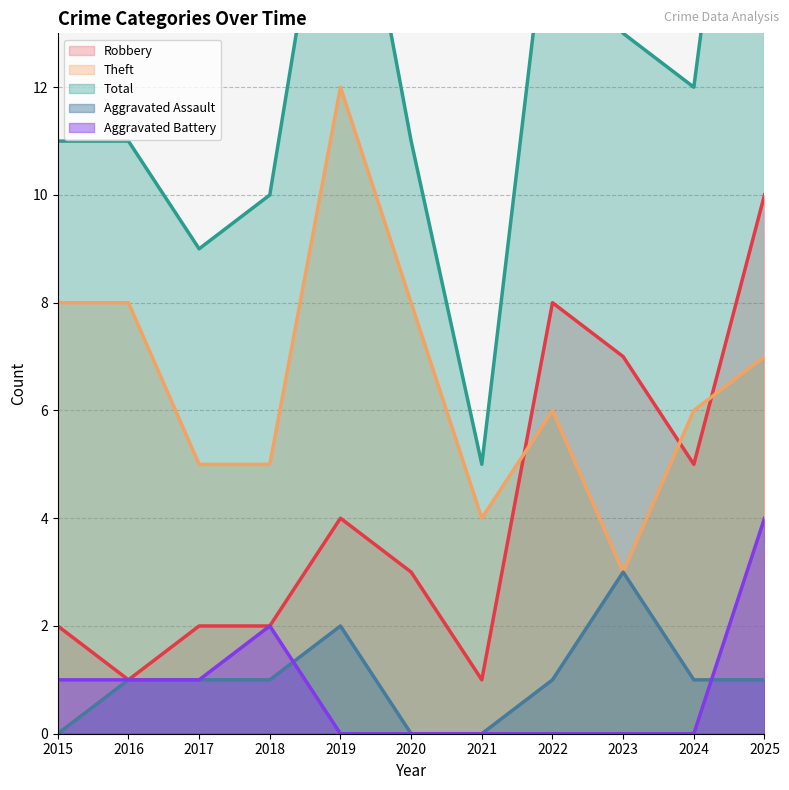

Which series has the largest range (max minus min)?

Total